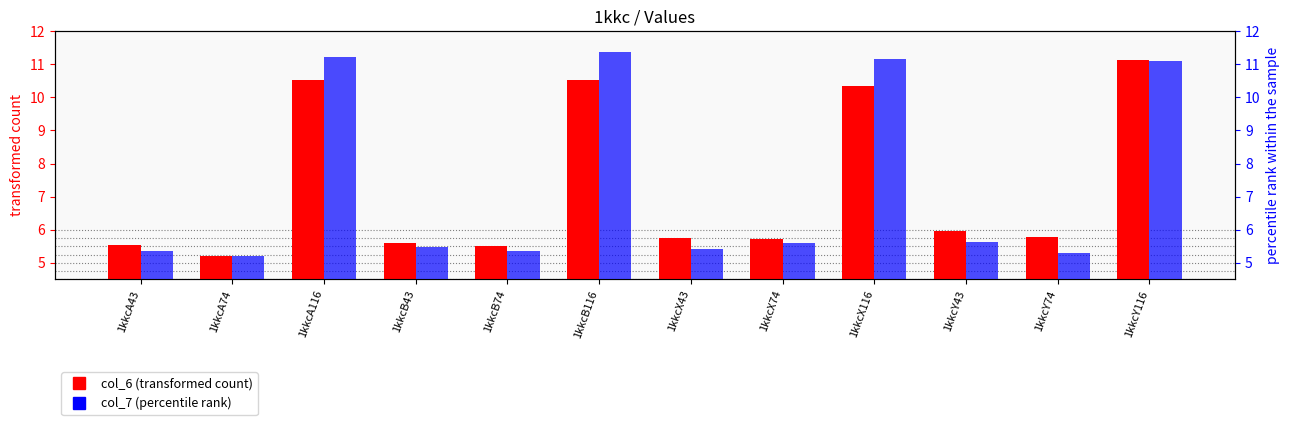

What is the difference between the highest and lowest values at 1kkcX116?

0.8